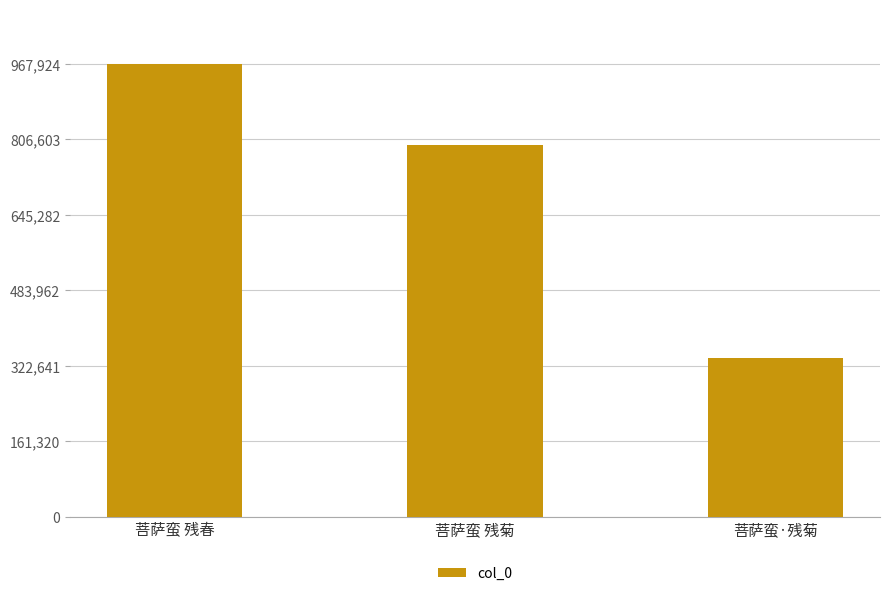

Reading left to right, what are all the values shown in this chart?

967924	794633	338579